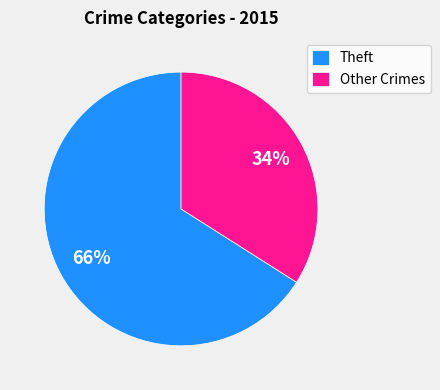

To the nearest percent, what portion does Theft represent?

66%